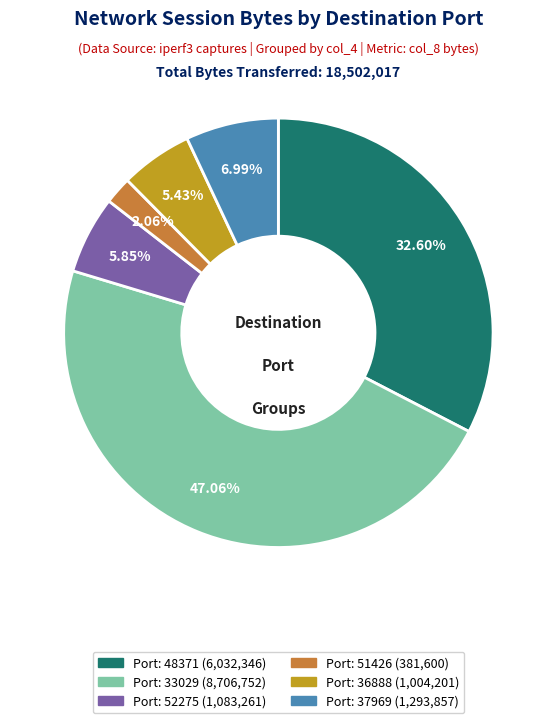

Does any single category account for the majority?

No